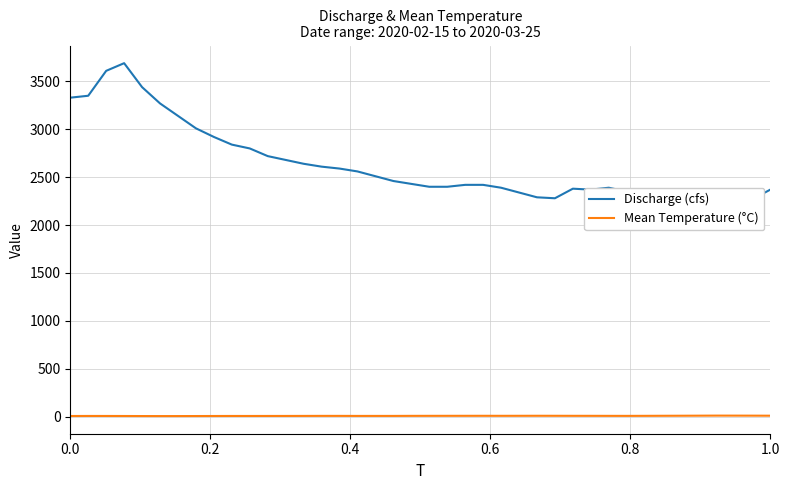

What is the difference between the second highest and second lowest values in the Mean Temperature (°C) series?

4.6